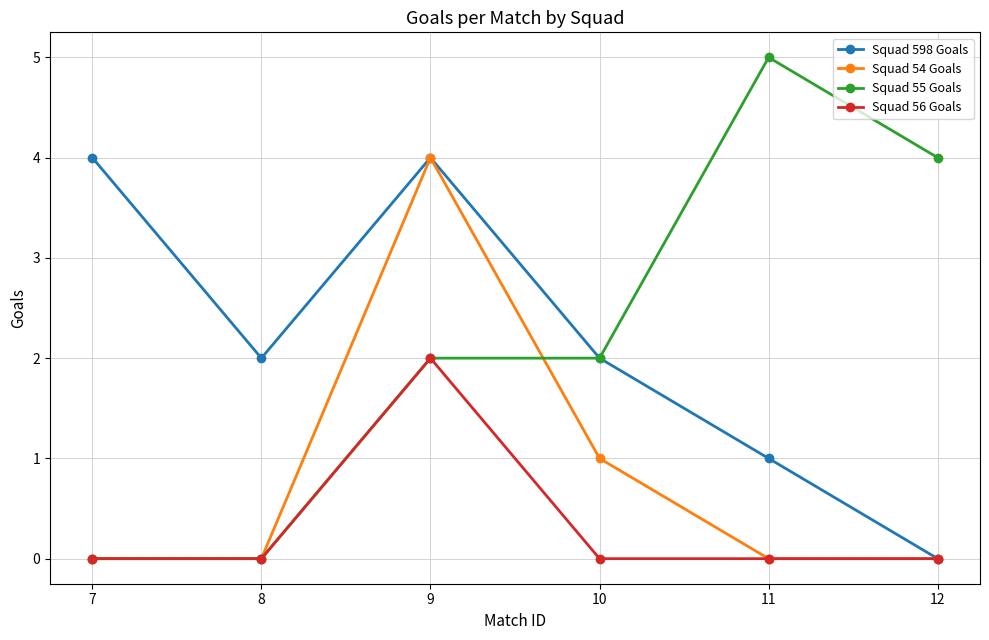

Count the number of categories in the chart.

6